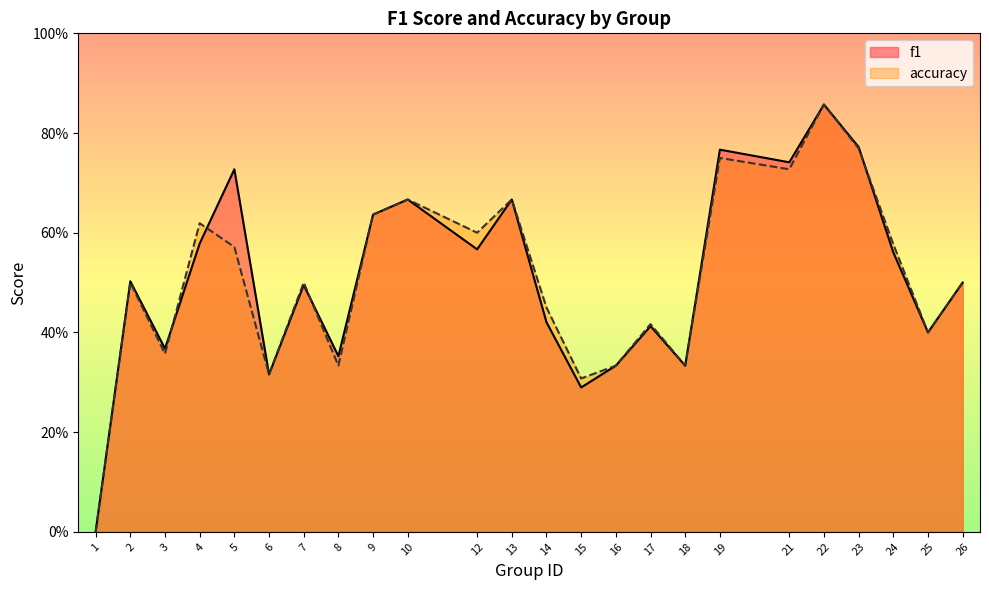

The value of accuracy at 19 is 1.0. True or false?

False